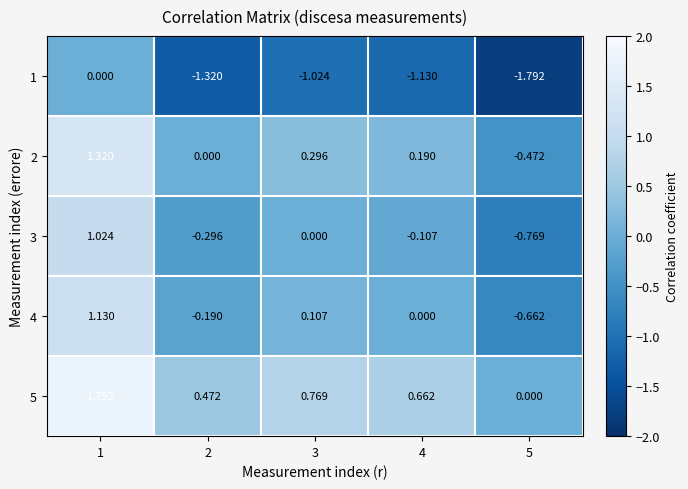

Is the value of 4 at 5 greater than the value of 1 at 4?

Yes